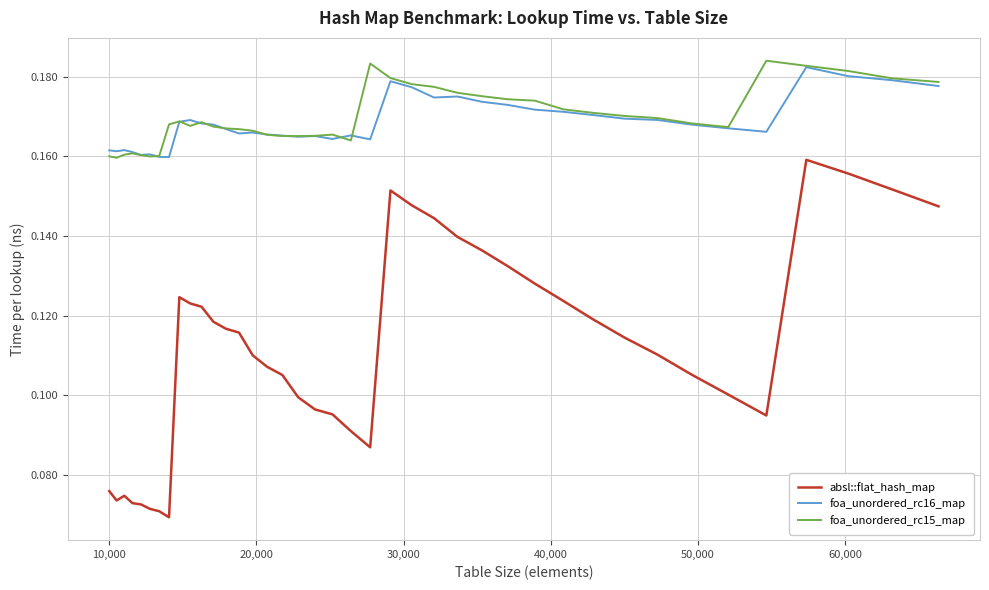

True or false: absl::flat_hash_map and foa_unordered_rc16_map cross at least once.

False